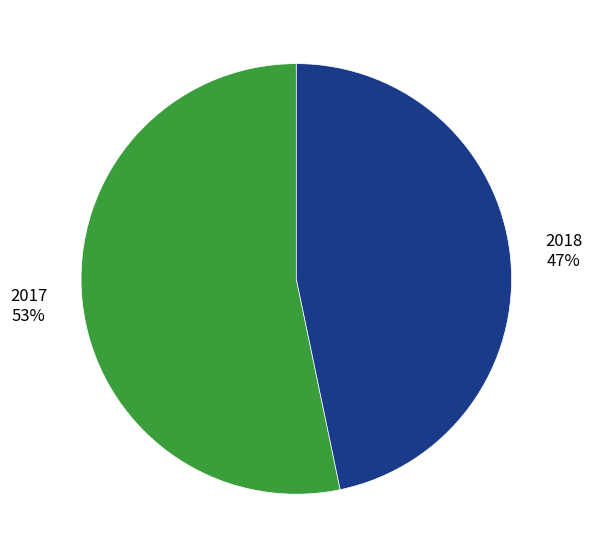

To the nearest percent, what portion does 2018 represent?

47%